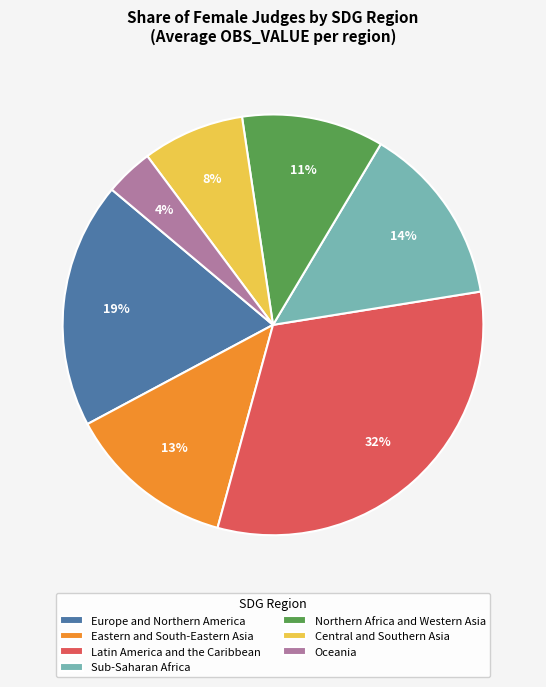

Which category has the smallest portion of the pie?

Oceania